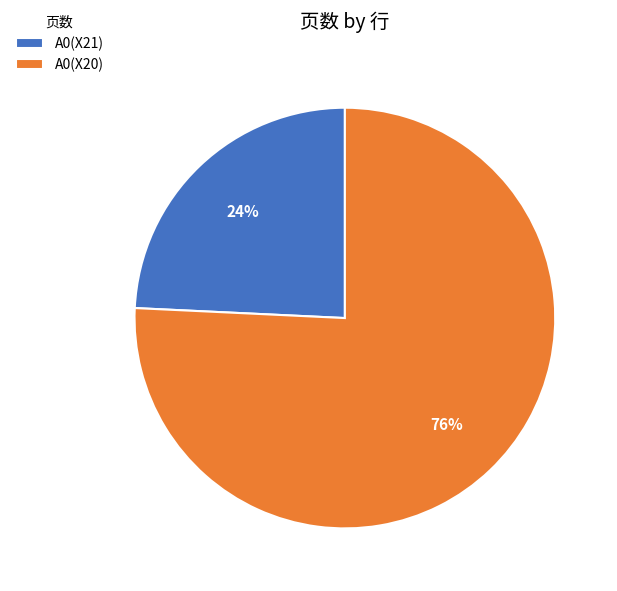

Count the number of slices in the pie.

2